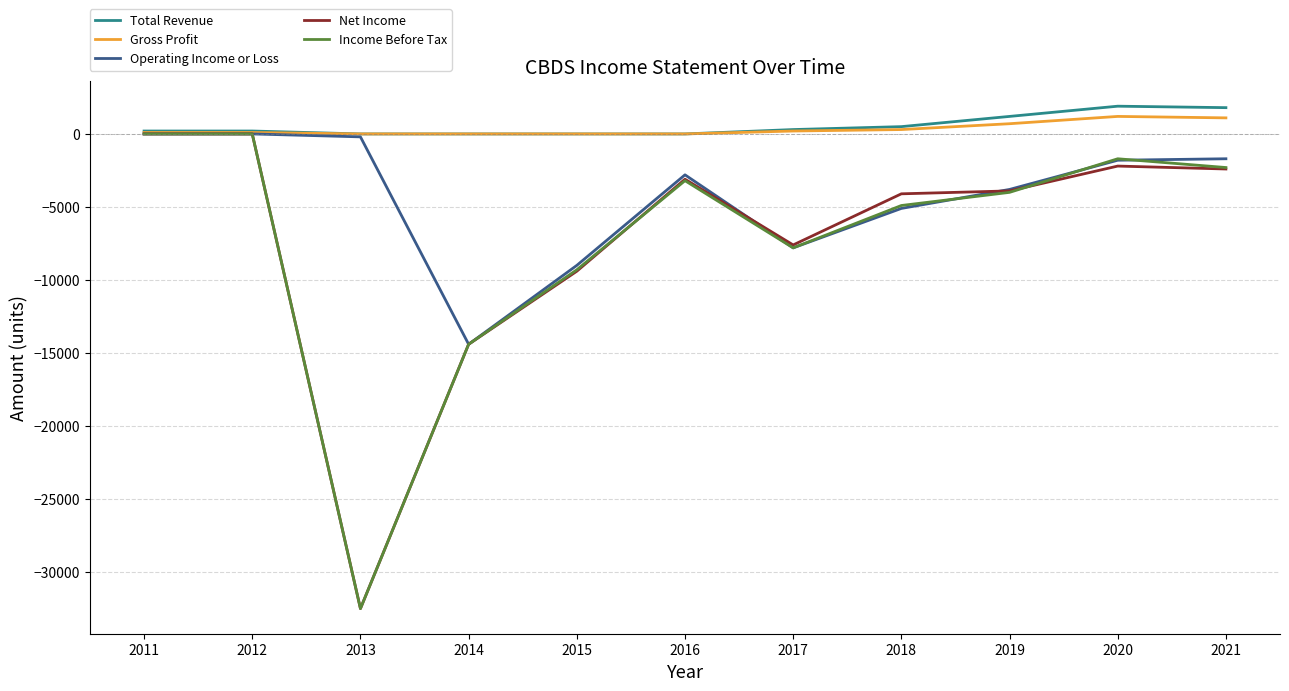

What is the minimum value shown in the chart?

-32500